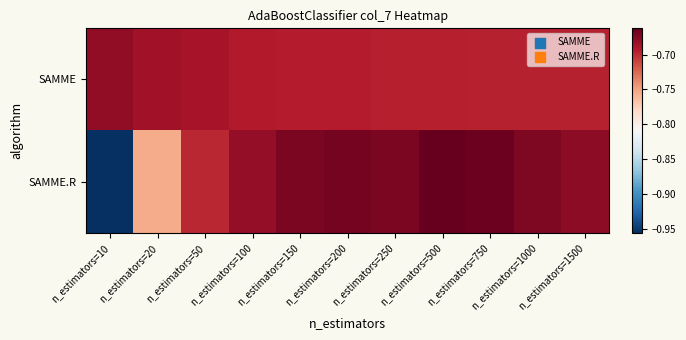

Which series has the largest total across all categories?

SAMME